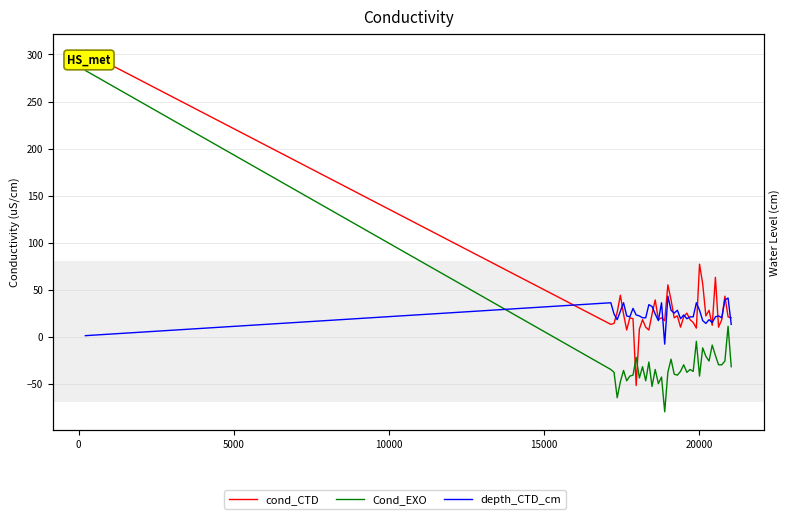

Is it true that cond_CTD equals 8 at 18?

False